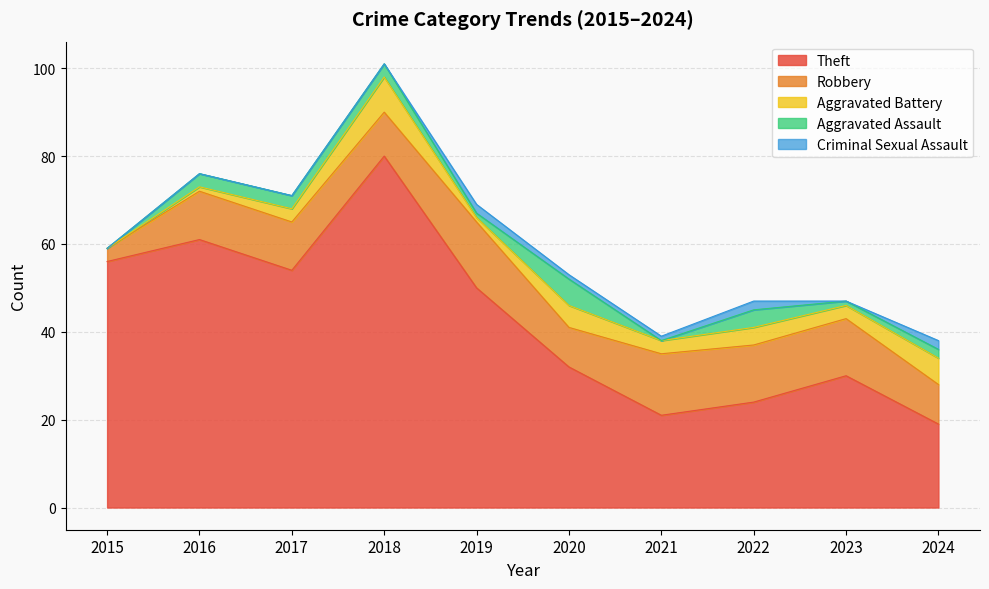

True or false: Theft has more than 2 points higher than both neighbors.

True